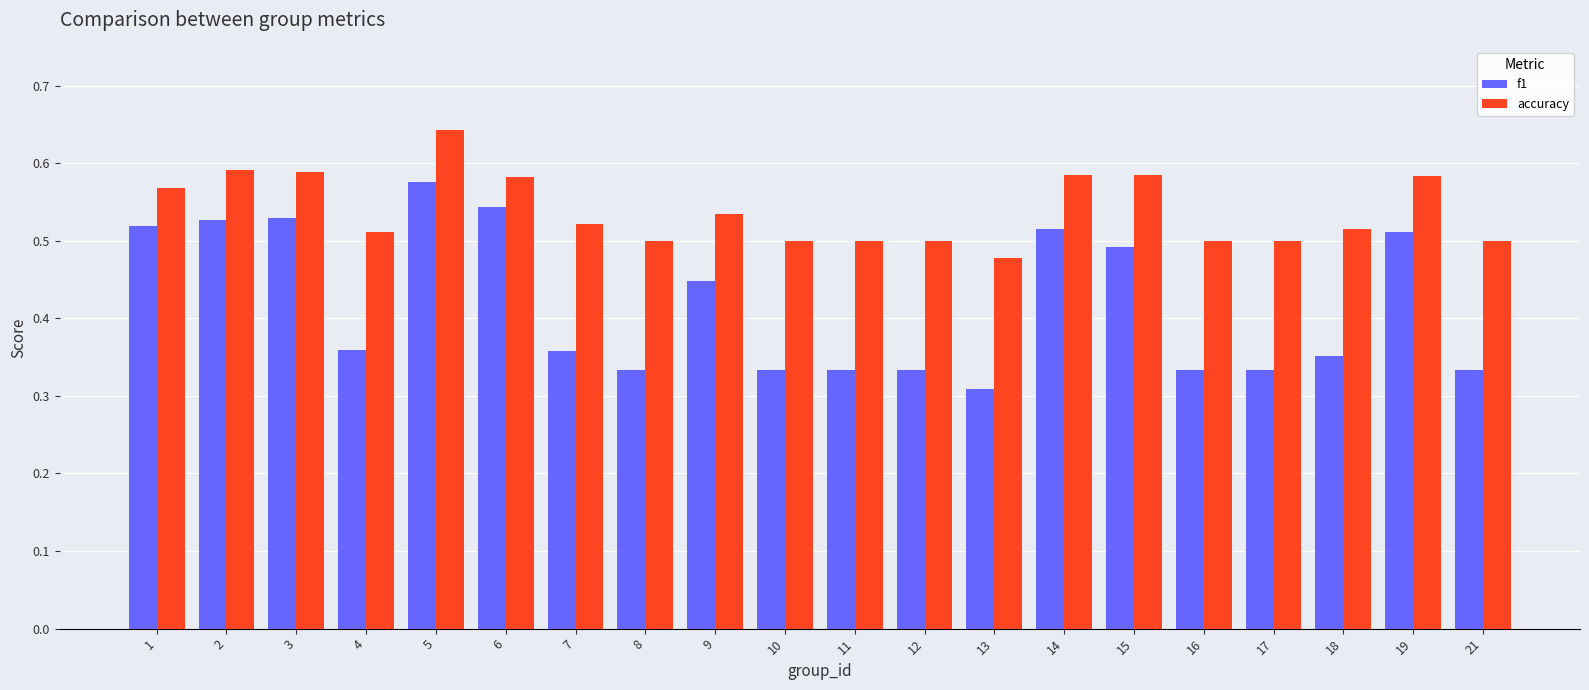

Count the accuracy values in the range 0 to 1.

20